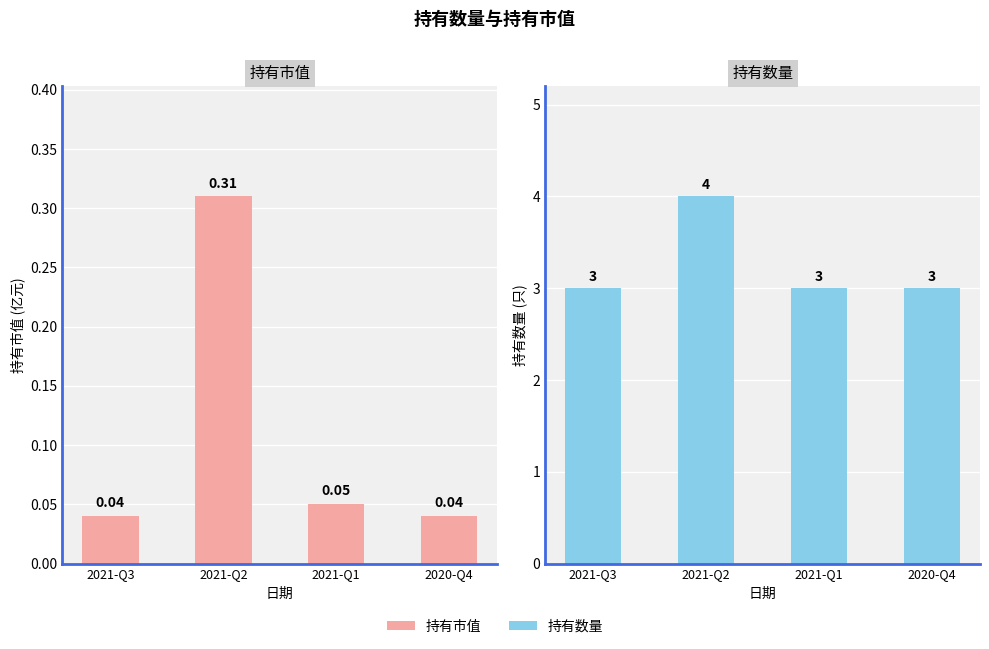

The value of 持有数量 at 2021-Q2 is 4.0. True or false?

True